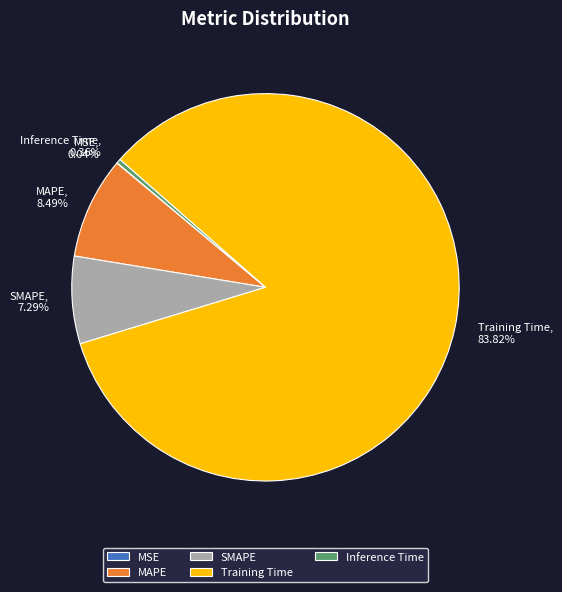

To the nearest percent, what is the average slice percentage?

20%